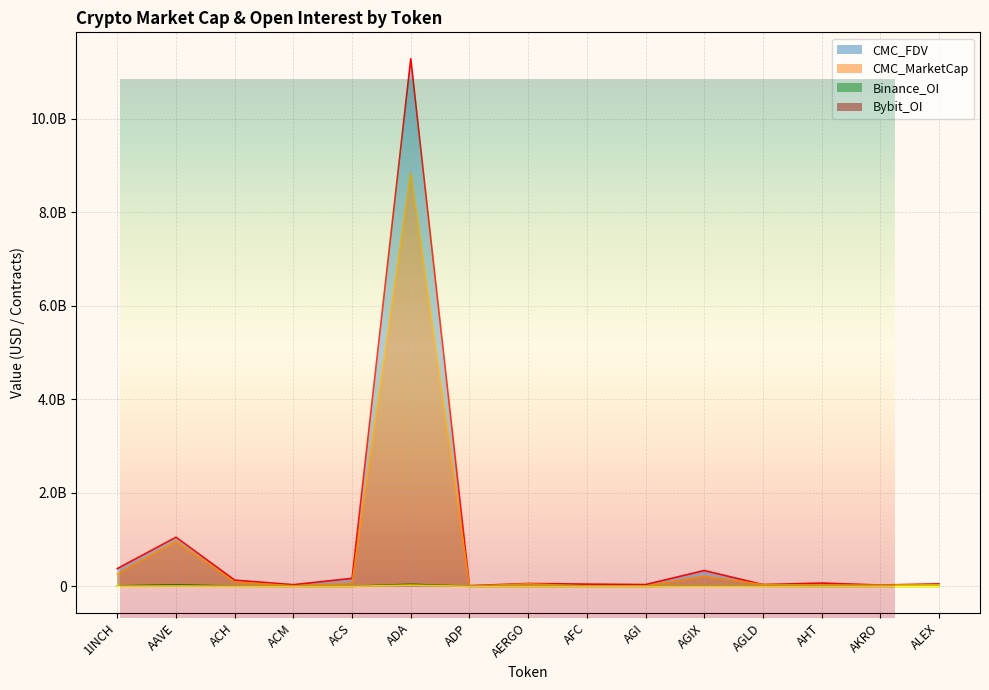

Which label corresponds to the largest value in the chart?

ADA